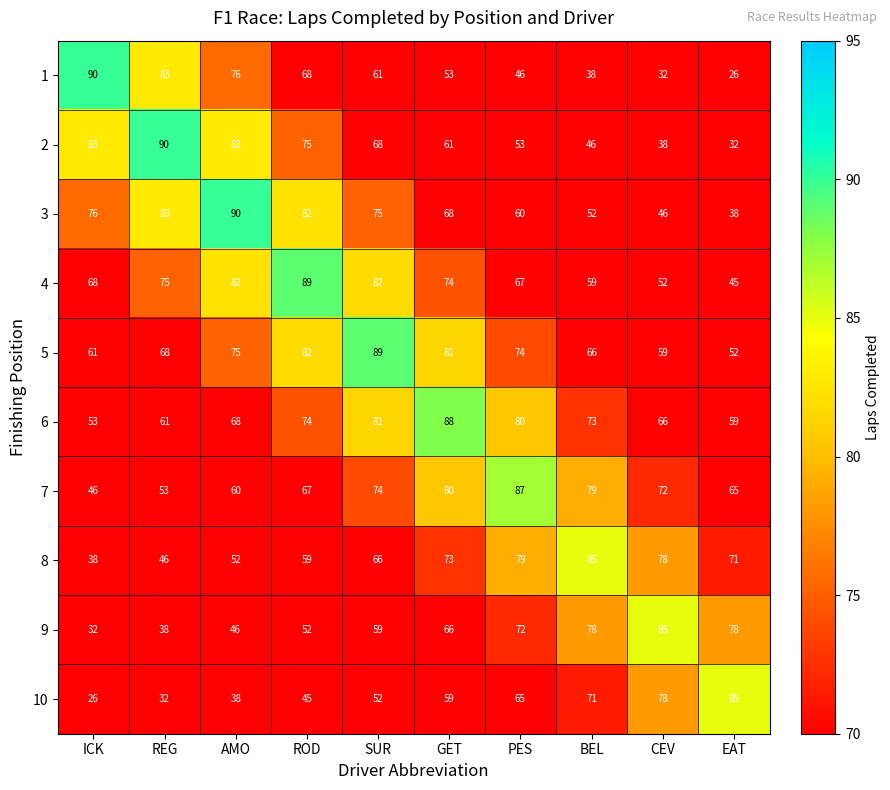

Which series has the largest range (max minus min)?

1